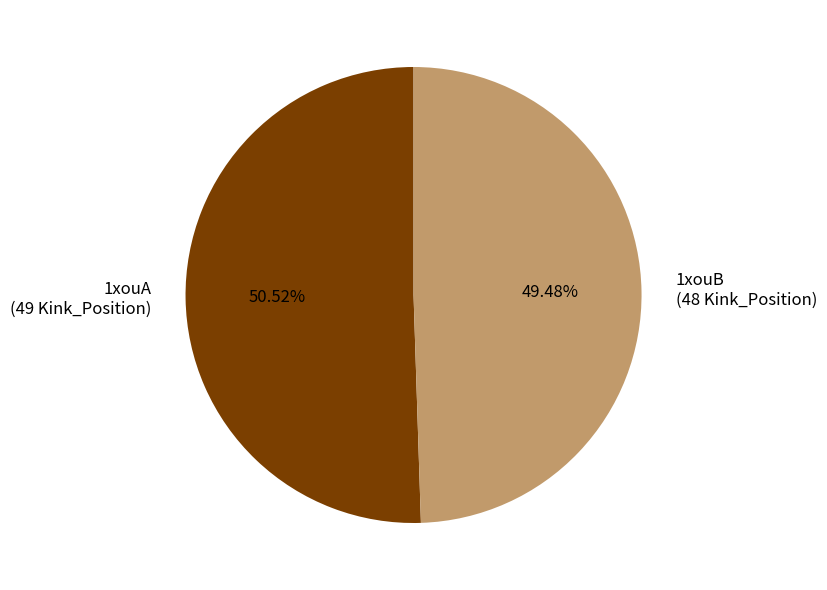

What is the ratio of the value at 1xouA to the value at 1xouB?

1.0